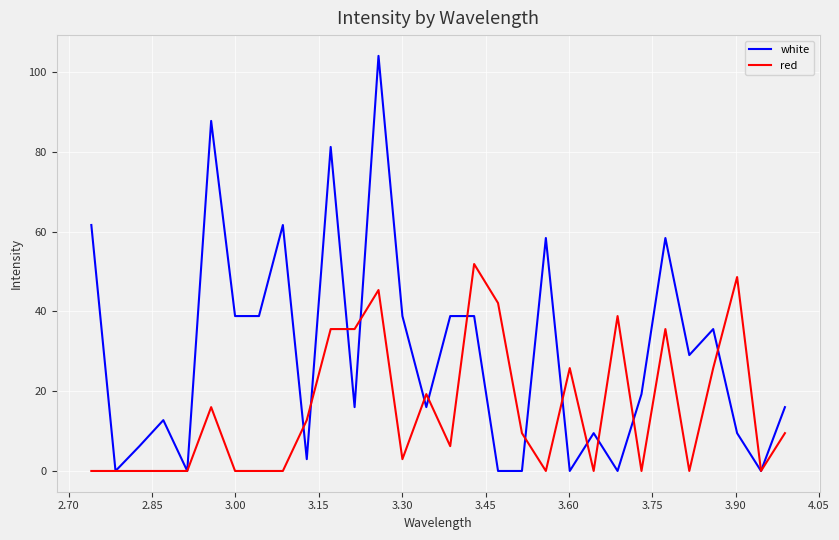

How many values in the white series are below 19?

15